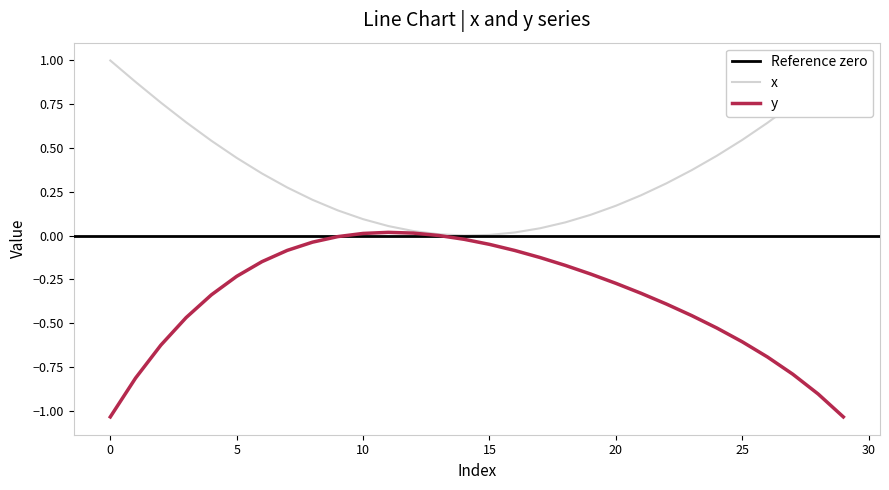

Between 4 and 6, which is larger?

4